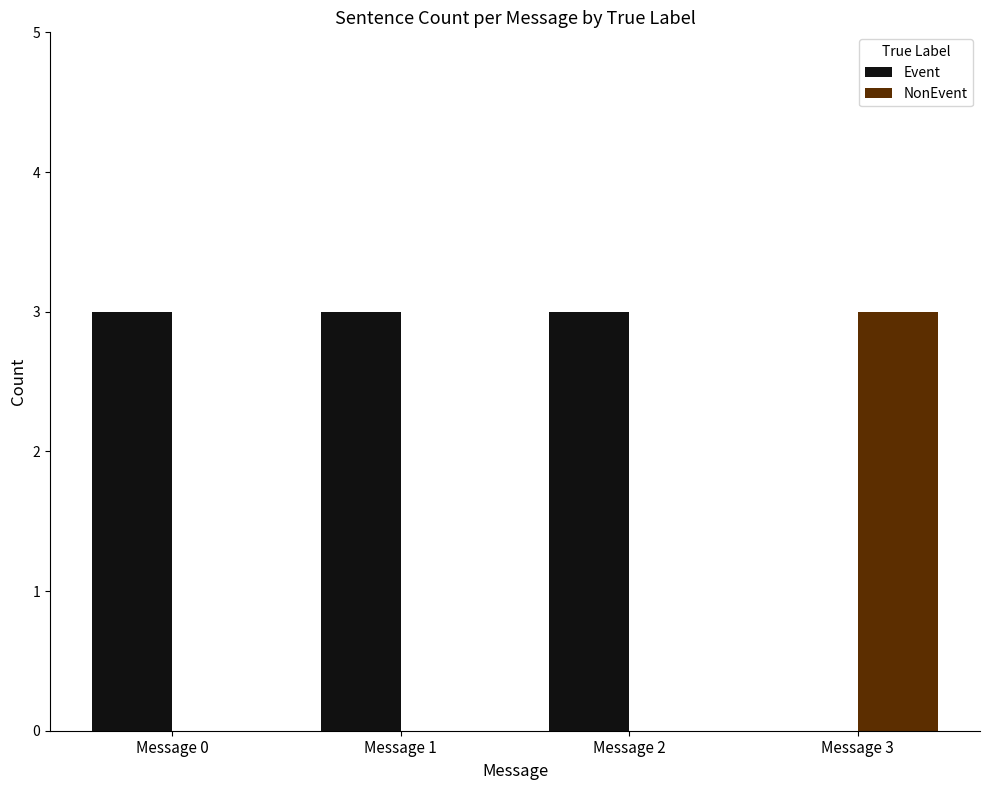

Is the value of NonEvent at Message 1 greater than the value of Event at Message 1?

No